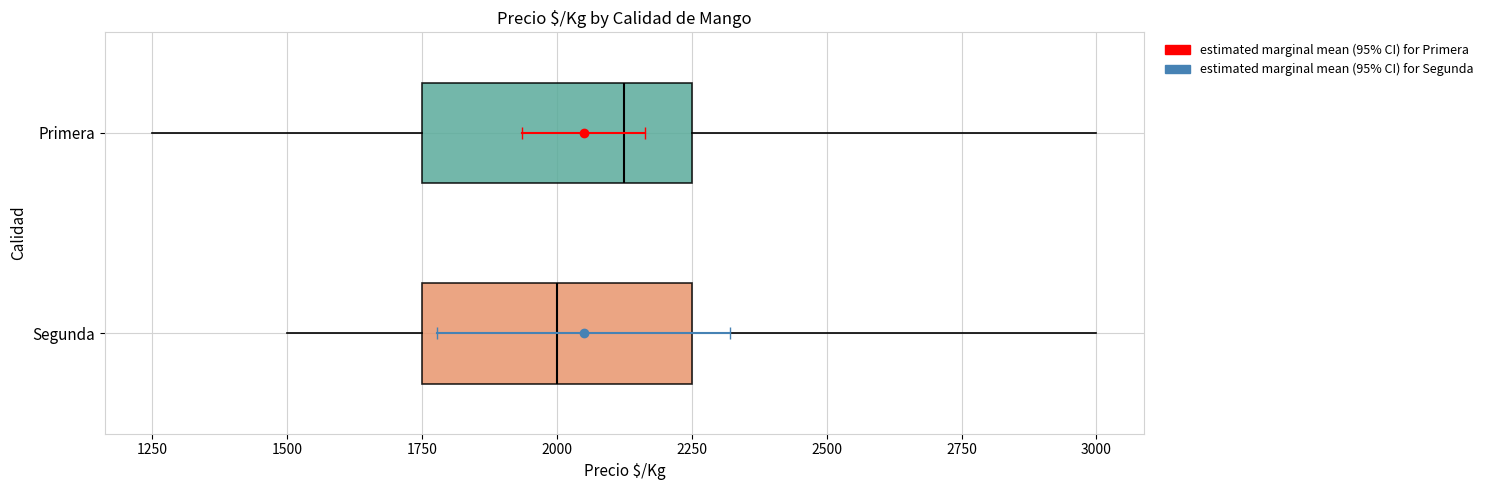

Where does the right whisker of the box for Primera end on the x-axis? The values are not printed on the chart, so give them approximately, as read against the axis.

3000